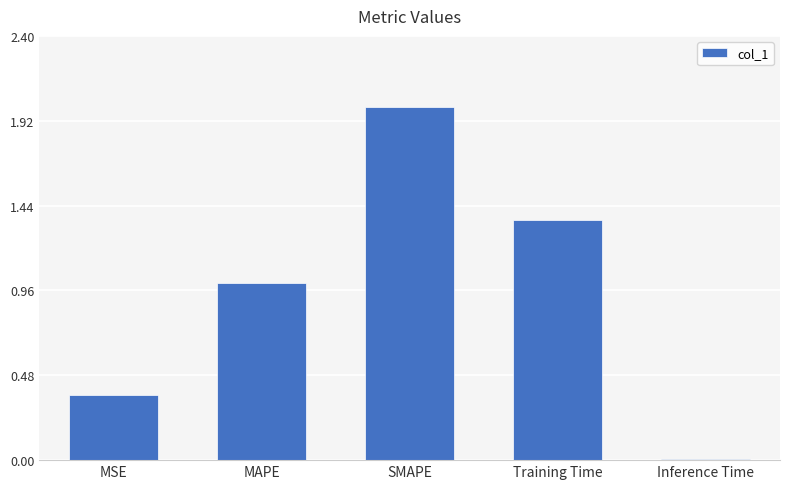

How many distinct data groups are displayed?

1